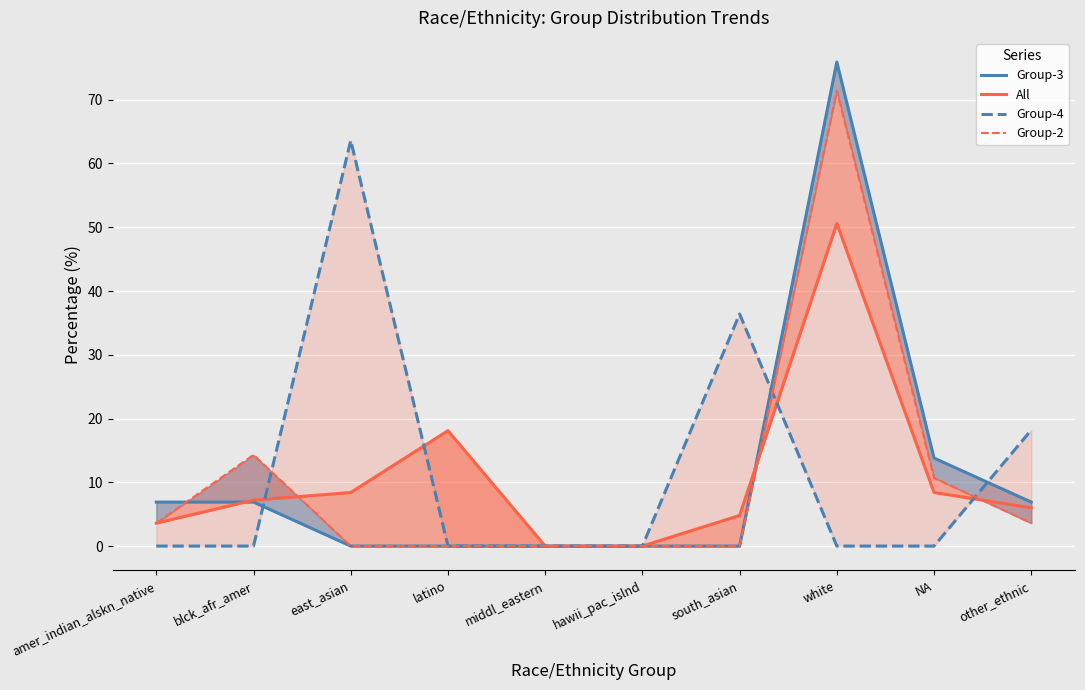

Is it true that Group-4 equals -37.5 at hawii_pac_islnd?

False